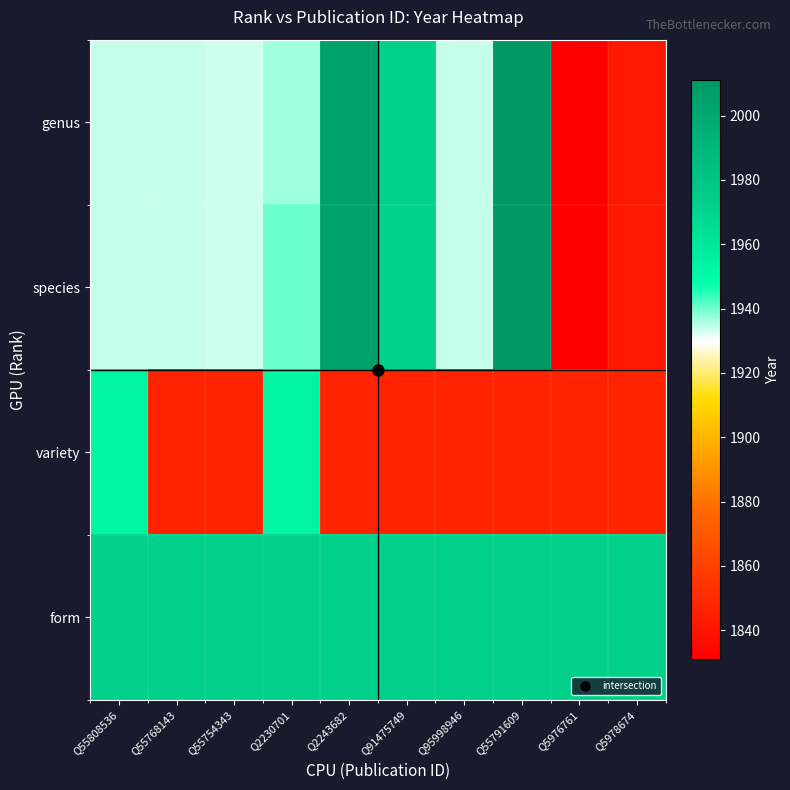

Which series has the largest range (max minus min)?

genus